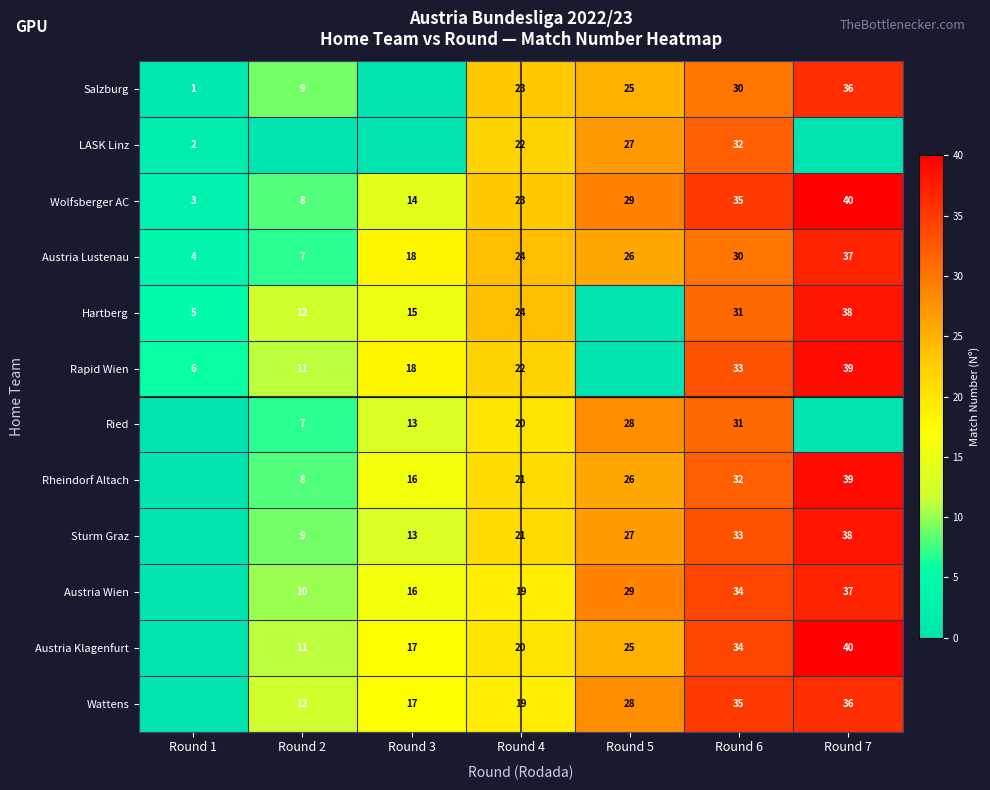

Is the value of Wattens at Round 2 greater than the value of Salzburg at Round 4?

No